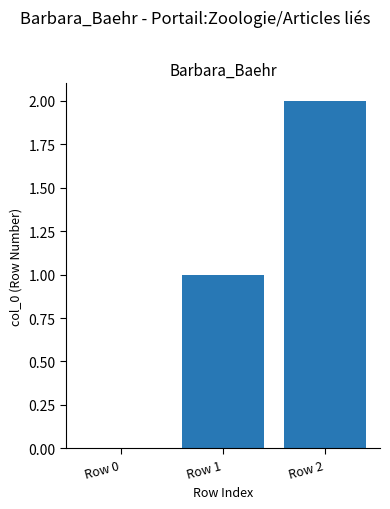

How many values are above zero?

2